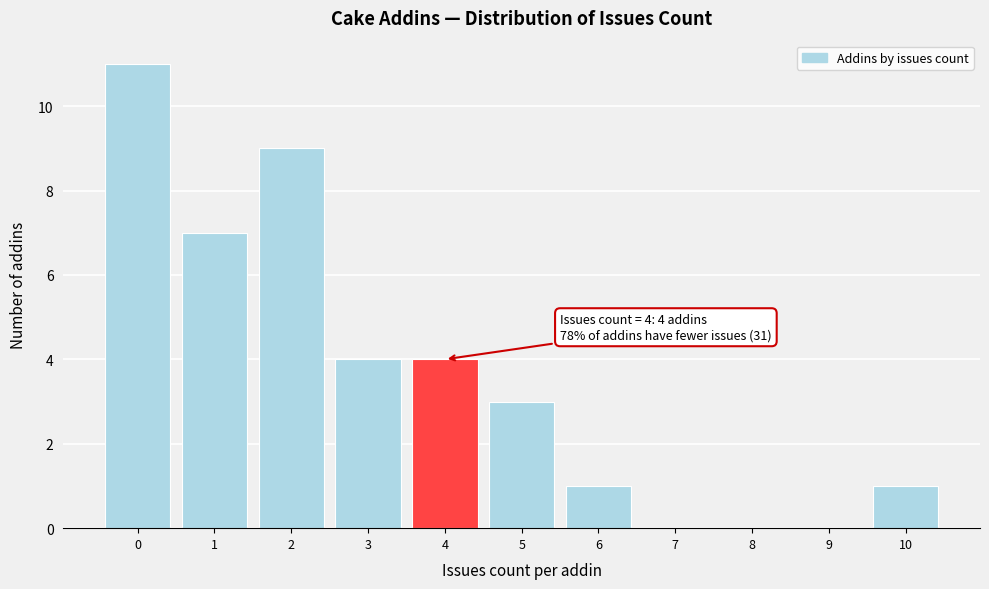

Over which range of the x-axis is the bar tallest?

-0.5 to 0.5